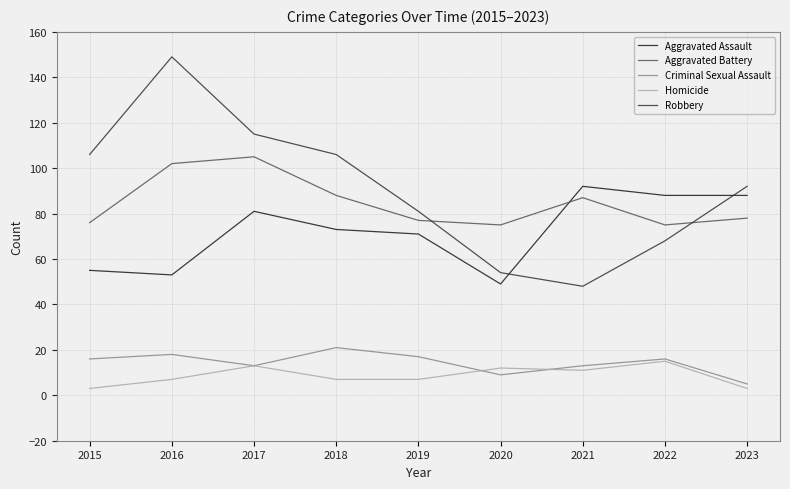

Is it true that Robbery equals 128 at 2023?

False